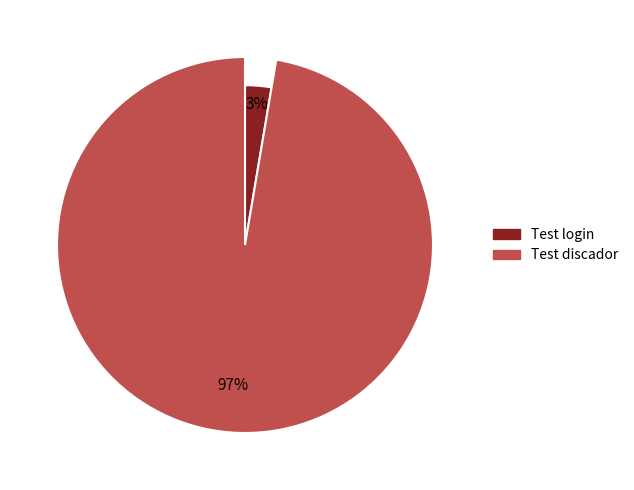

To the nearest percent, what is the combined percentage of Test discador and Test login?

100%